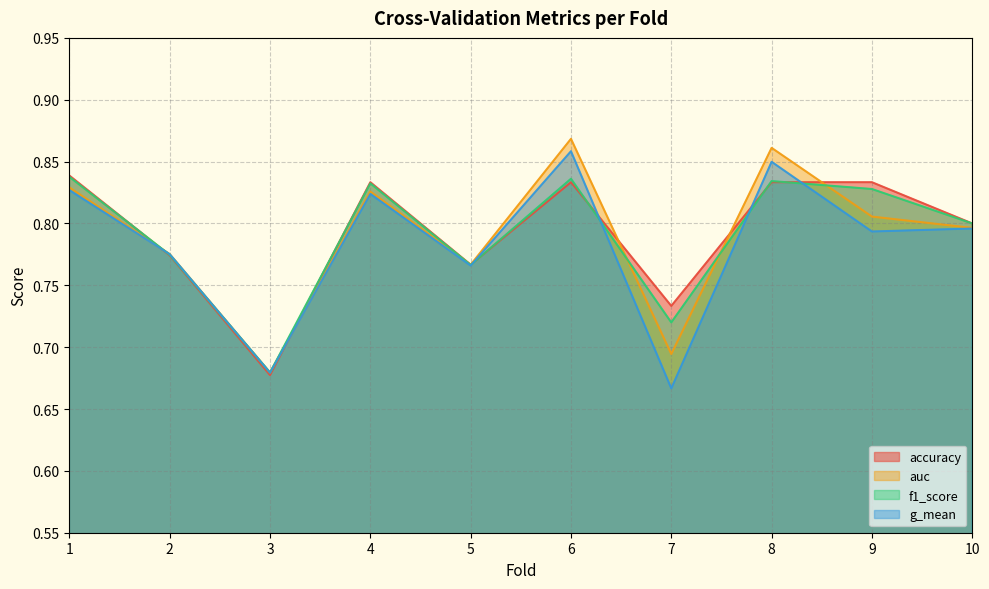

True or false: g_mean has a value of 0.8 at 9.

True